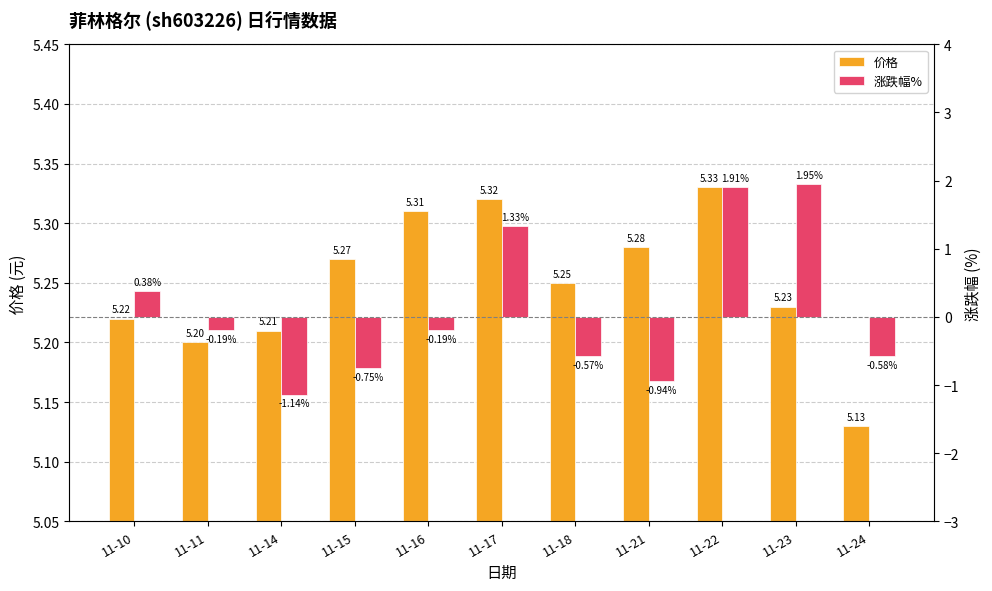

How many groups of bars are there?

11